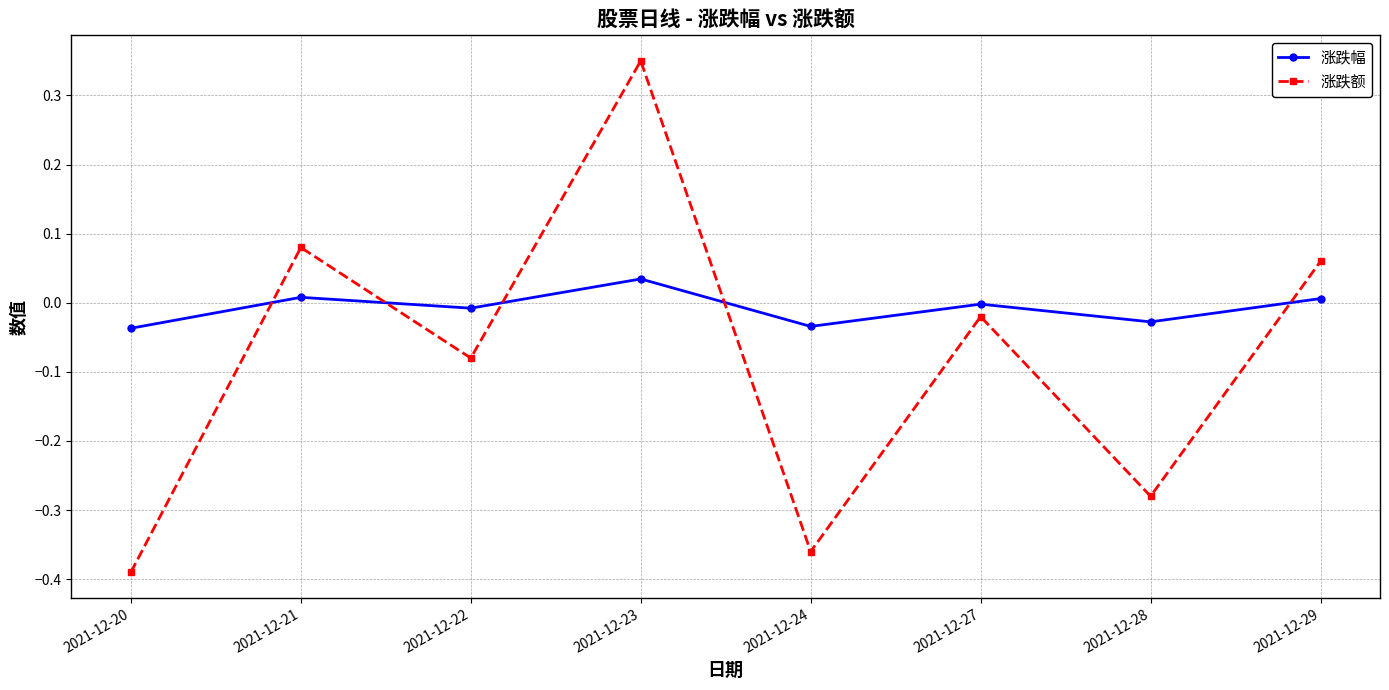

In 涨跌幅, how many points are higher than both neighbors (excluding endpoints)?

3